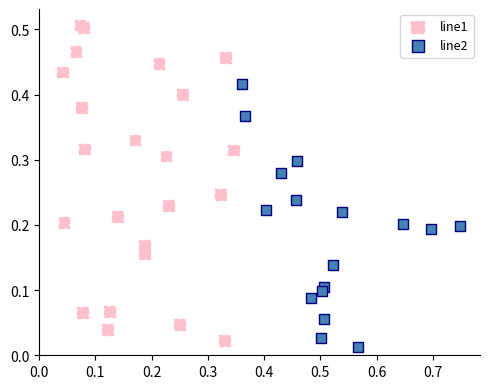

Which series contains the highest Y value?

line1